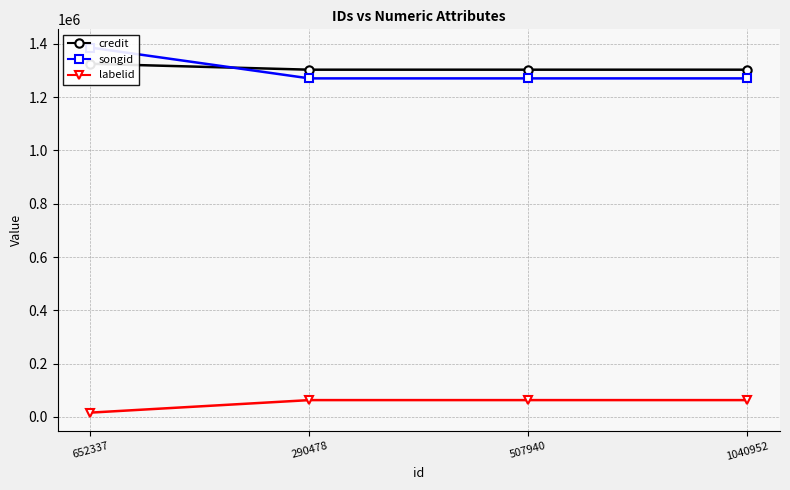

What is the minimum value for songid?

1269873